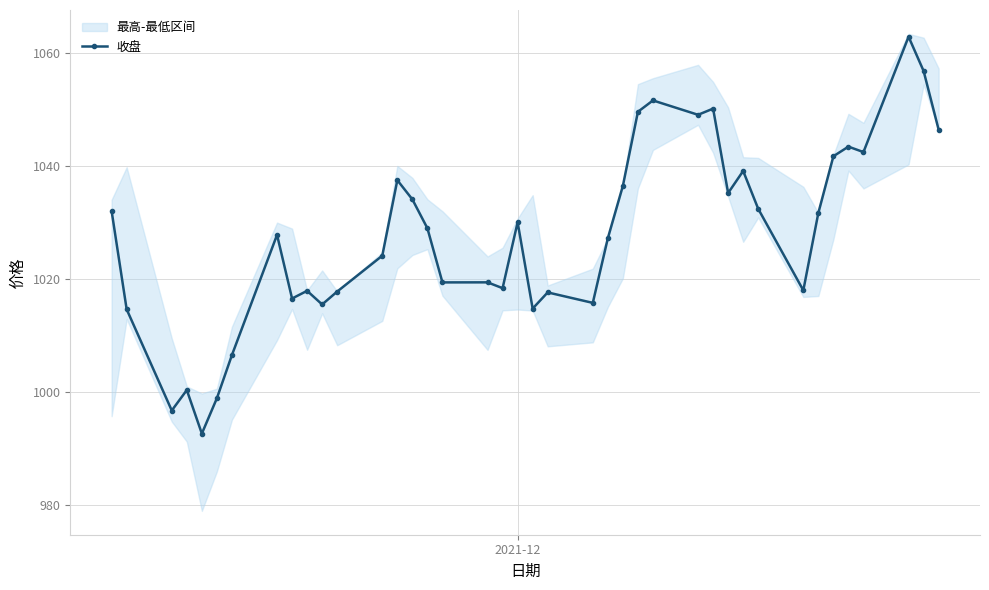

True or false: 收盘 has more than 1 interior local peaks.

True